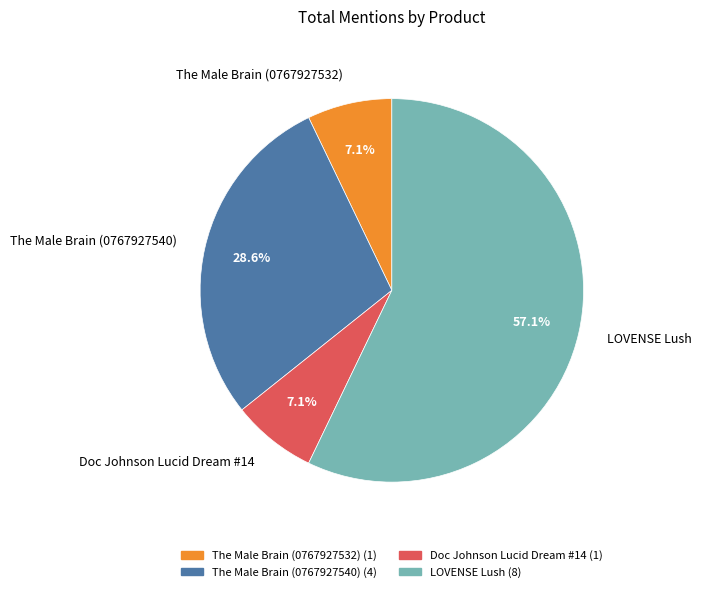

Which category has the biggest portion of the pie?

LOVENSE Lush